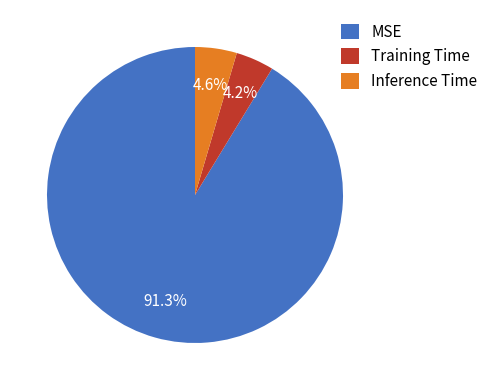

What is the largest slice in the pie chart?

MSE